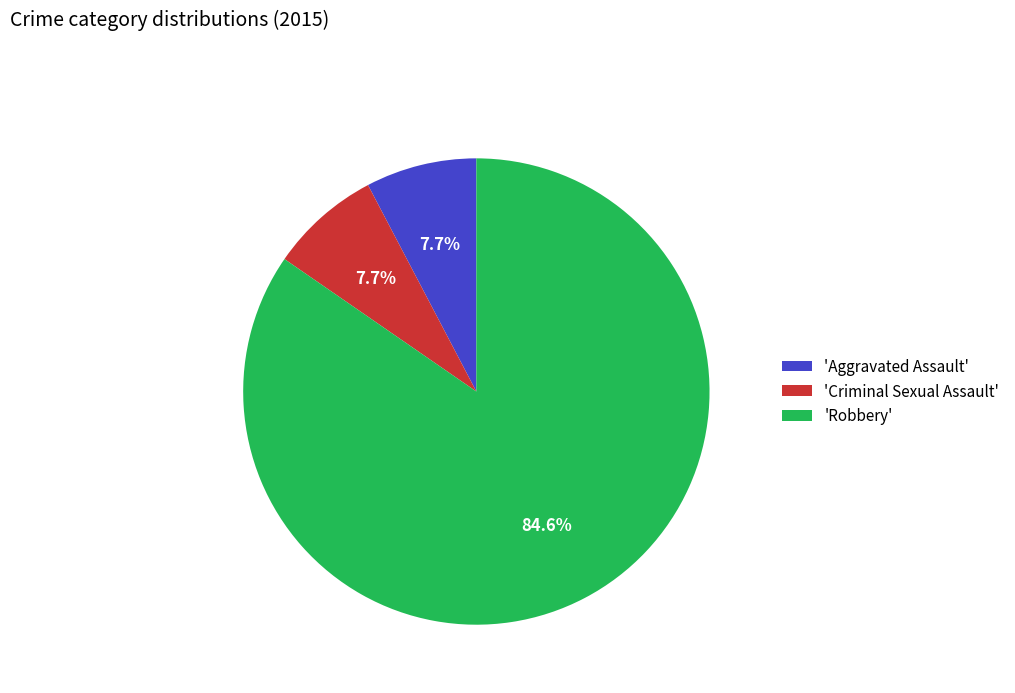

Which category has the biggest portion of the pie?

'Robbery'